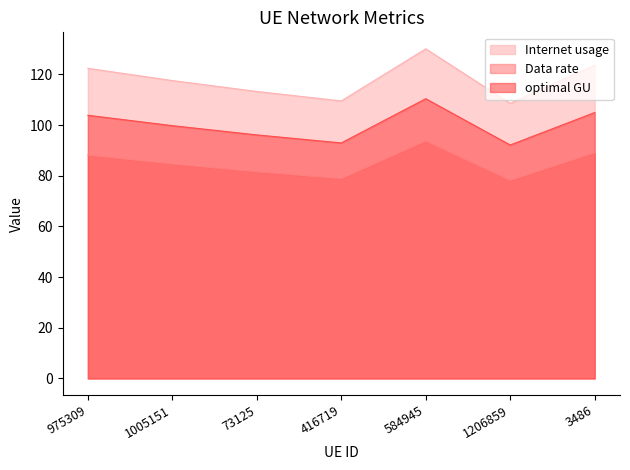

Which series changed the most between 416719 and 1206859?

Internet usage